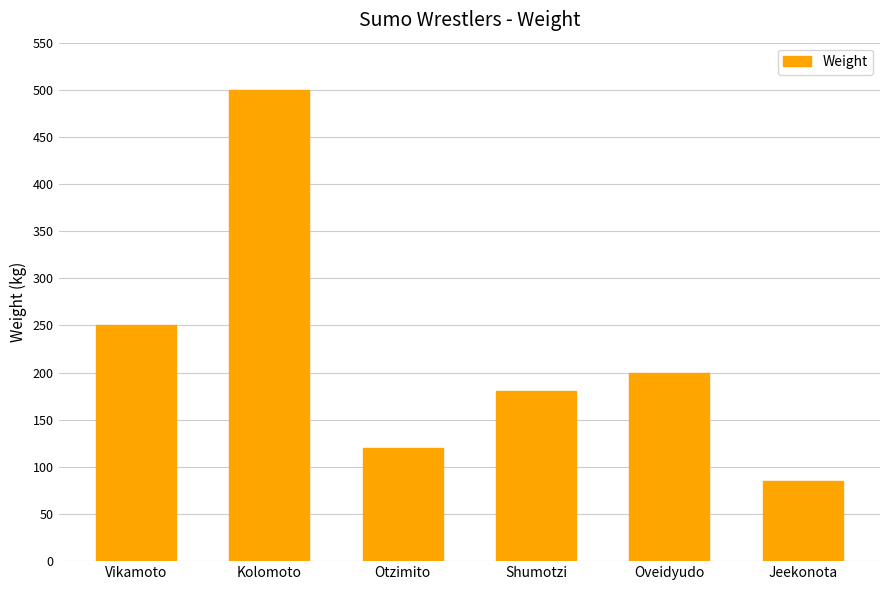

Which label corresponds to the smallest value in the chart?

Jeekonota